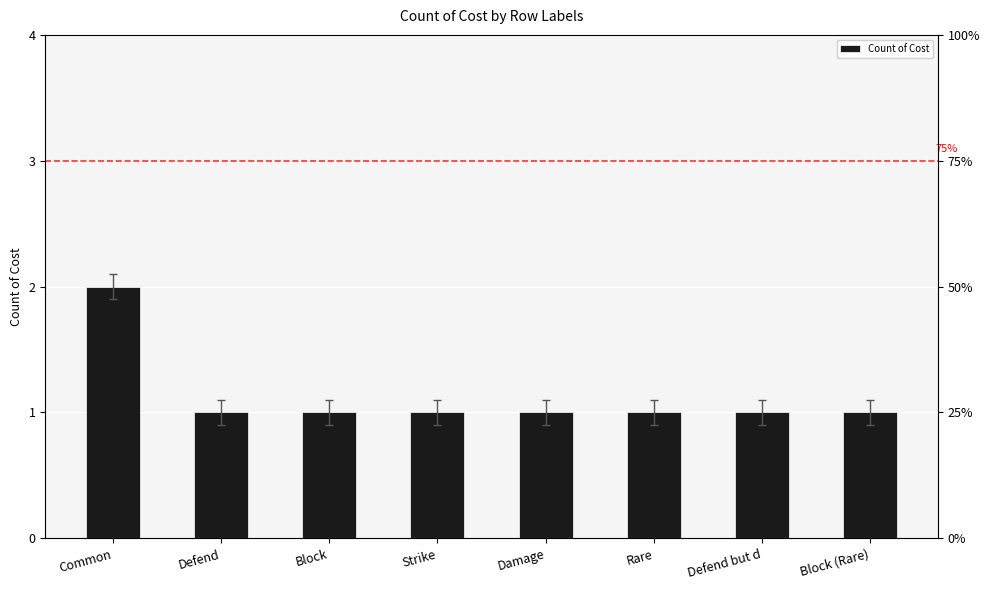

List the labels in order of value, largest first.

Common, Defend, Block, Strike, Damage, Rare, Defend but d, Block (Rare)